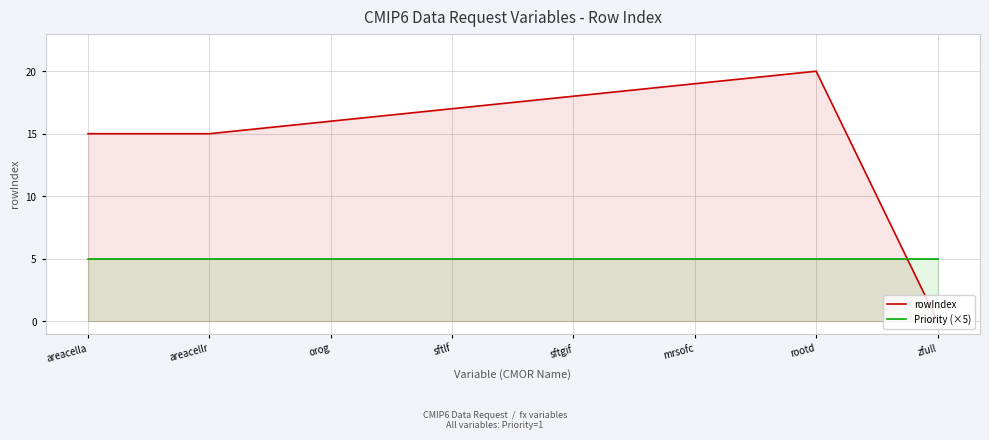

What is the difference between the second highest and minimum values in the rowIndex series?

19